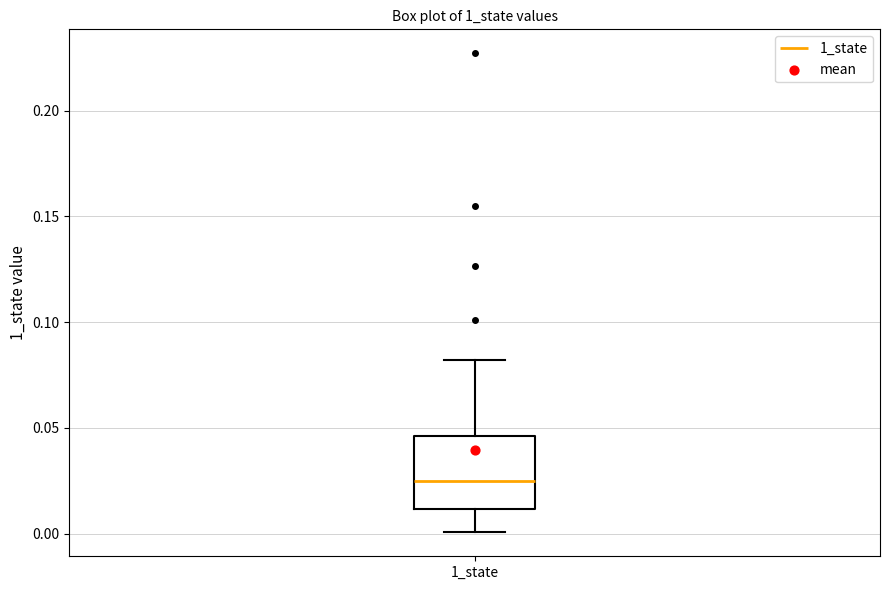

Read this box plot against the y-axis: the position of the median line, the range covered by the box, and the ends of both whiskers. The values are not printed on the chart, so give them approximately, as read against the axis.

median 0.025, box 0.010 to 0.045, whiskers 0.000 to 0.080